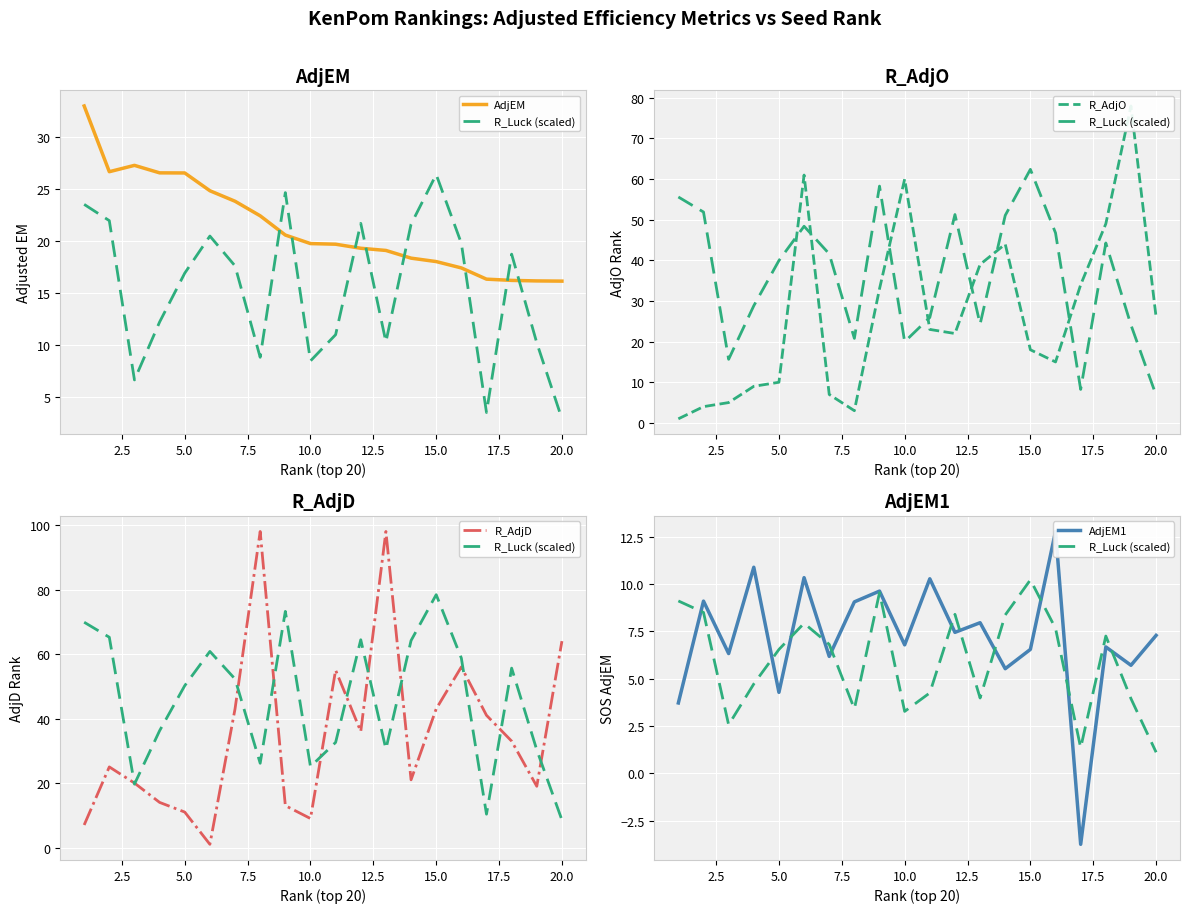

How many values in the AdjEM series exceed 19?

13